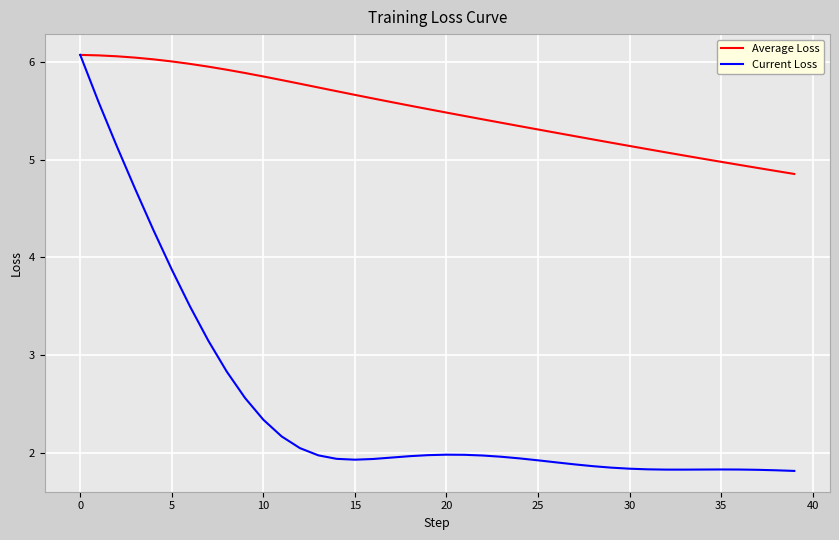

What is the maximum value shown in the chart?

6.1